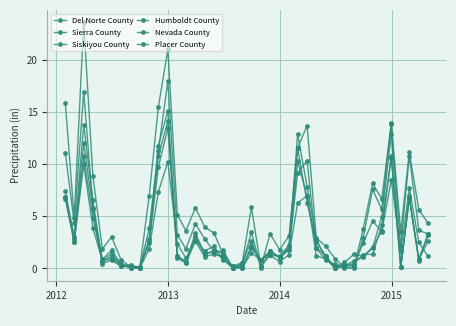

At which category does Placer County reach its first local peak?

2013